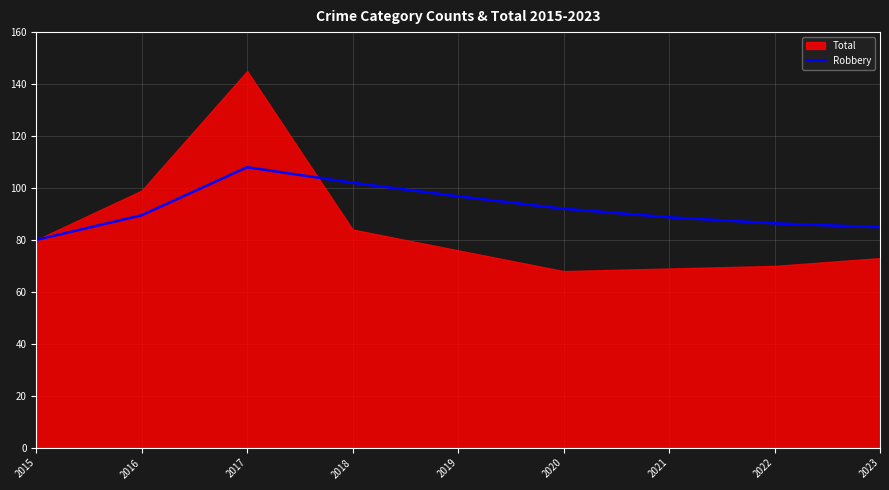

True or false: Robbery has a value of 52.0 at 2020.

False